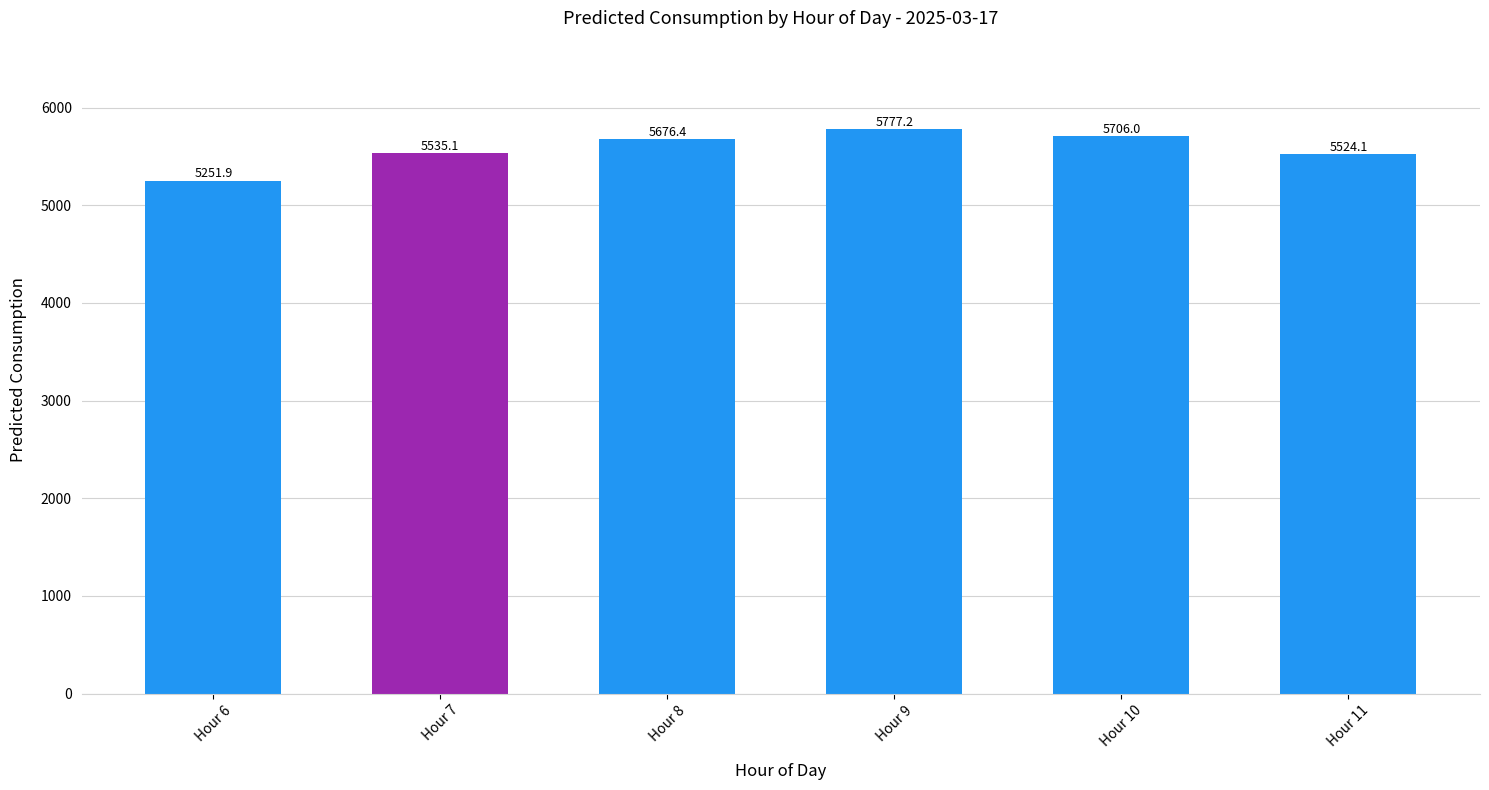

List the labels in order of value, largest first.

Hour 9, Hour 10, Hour 8, Hour 7, Hour 11, Hour 6